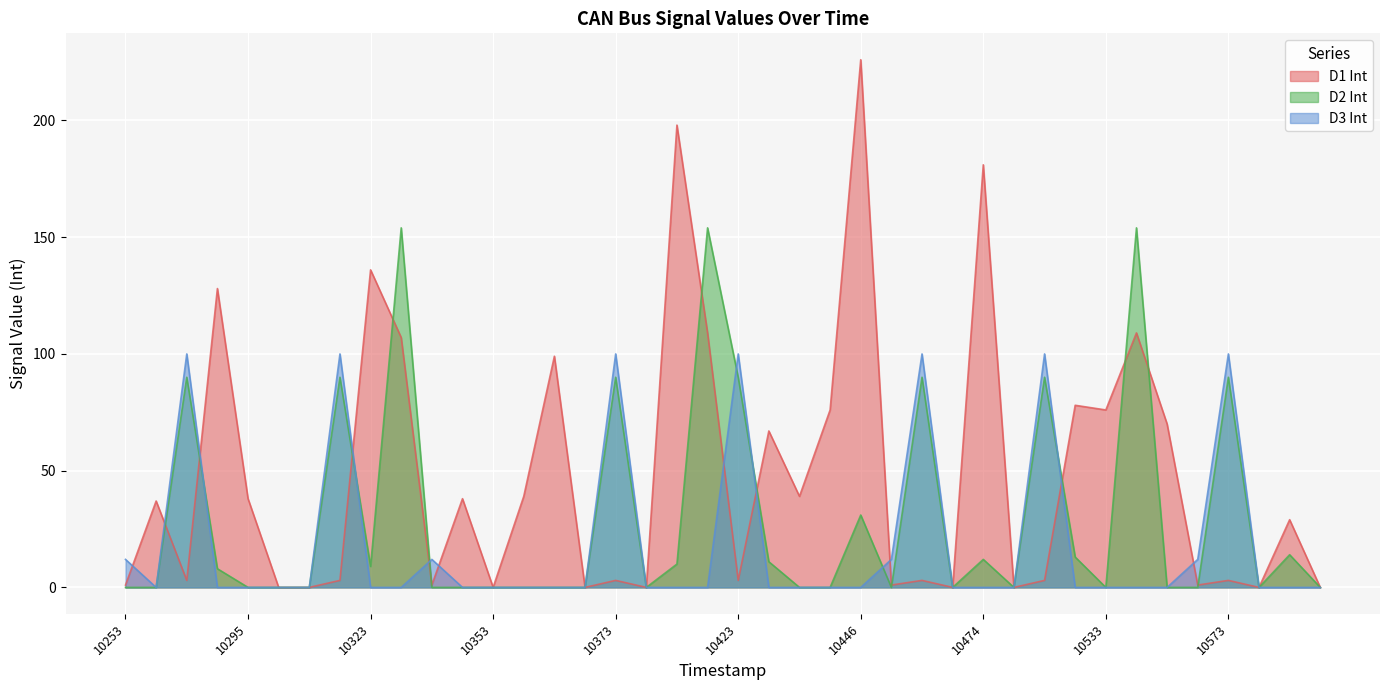

What is the difference between the maximum and minimum values in the D3 Int series?

100